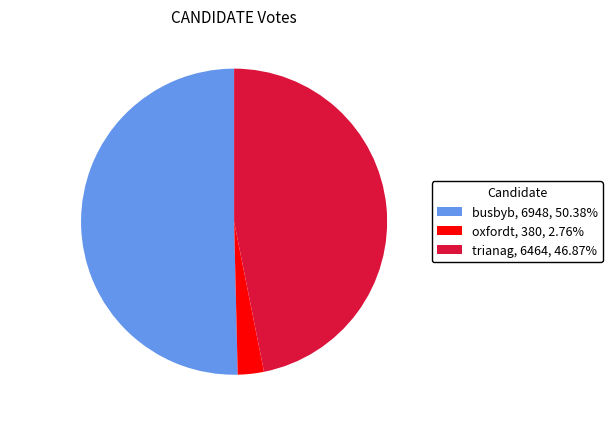

Rank the categories by value from highest to lowest.

busbyb, trianag, oxfordt